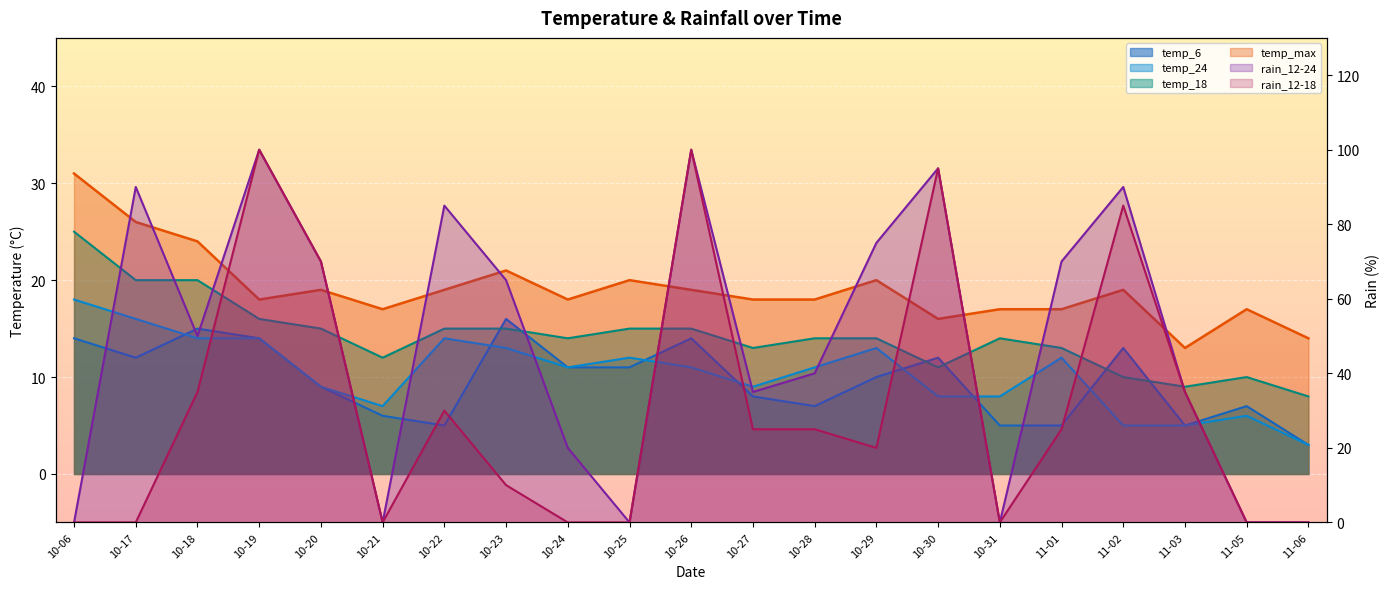

How many data points in temp_24 are less than 11?

9